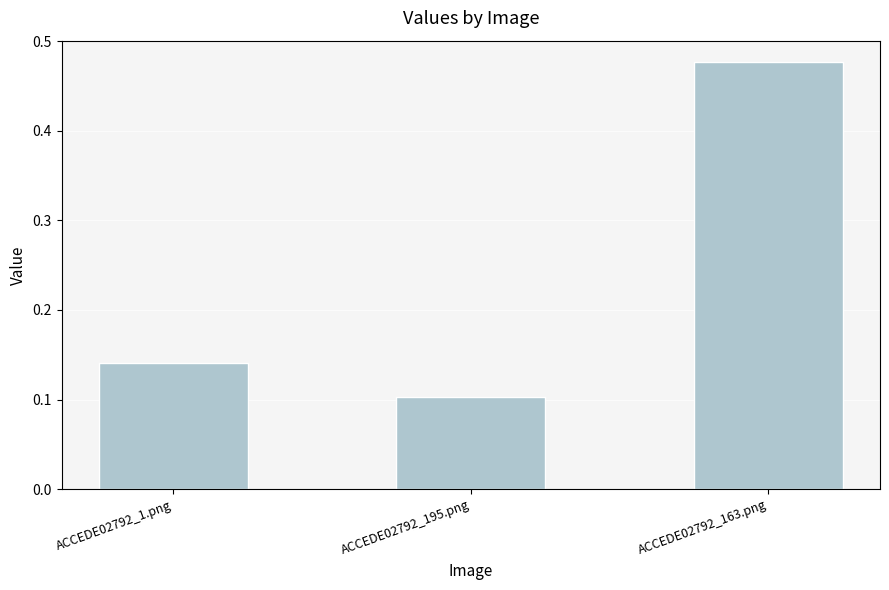

How many values are between 0 and 1?

3